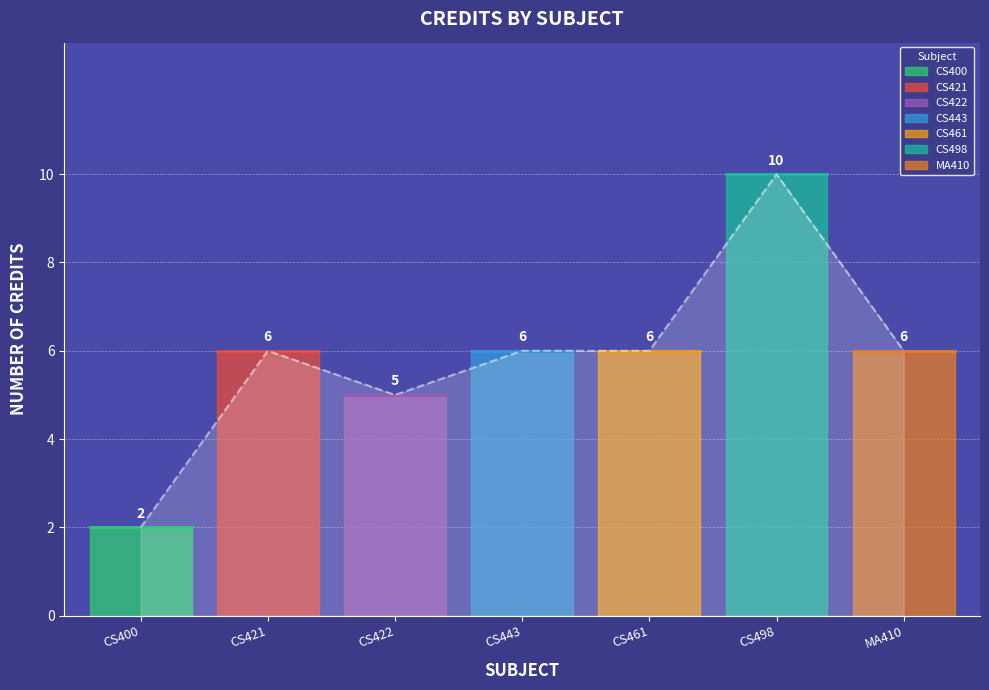

List the labels in order of value, largest first.

CS498, CS421, CS443, CS461, MA410, CS422, CS400